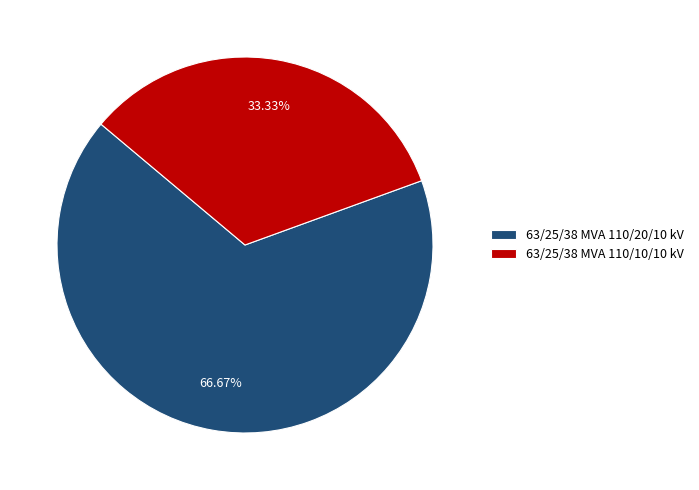

Approximately how many times larger is the value at 63/25/38 MVA 110/10/10 kV compared to 63/25/38 MVA 110/20/10 kV?

0.5